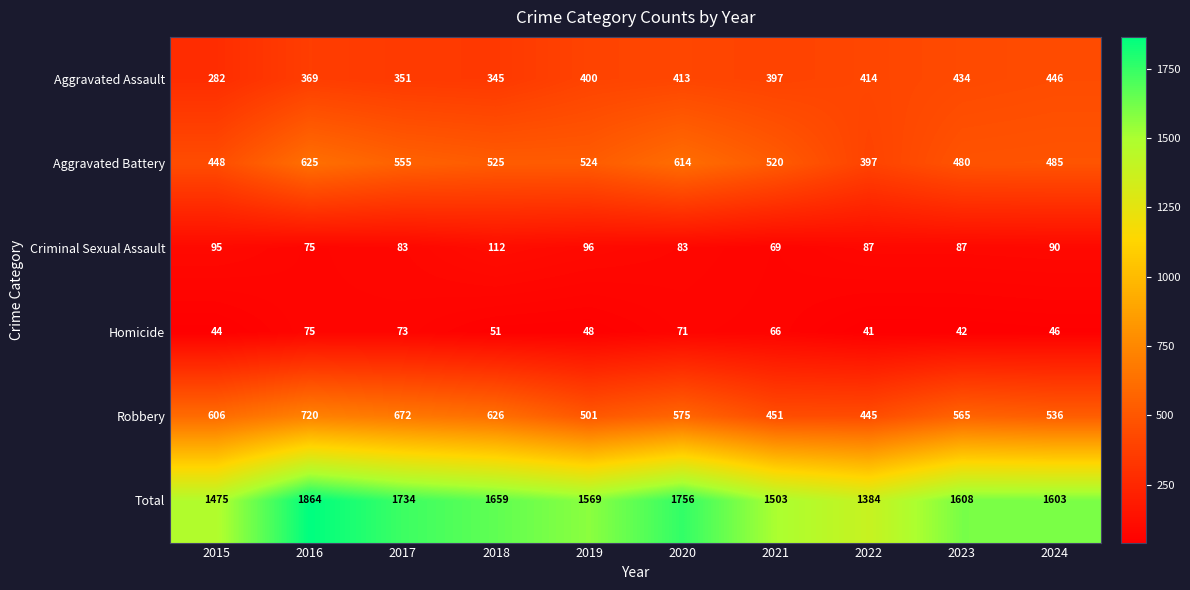

What is the maximum value for Aggravated Assault?

446